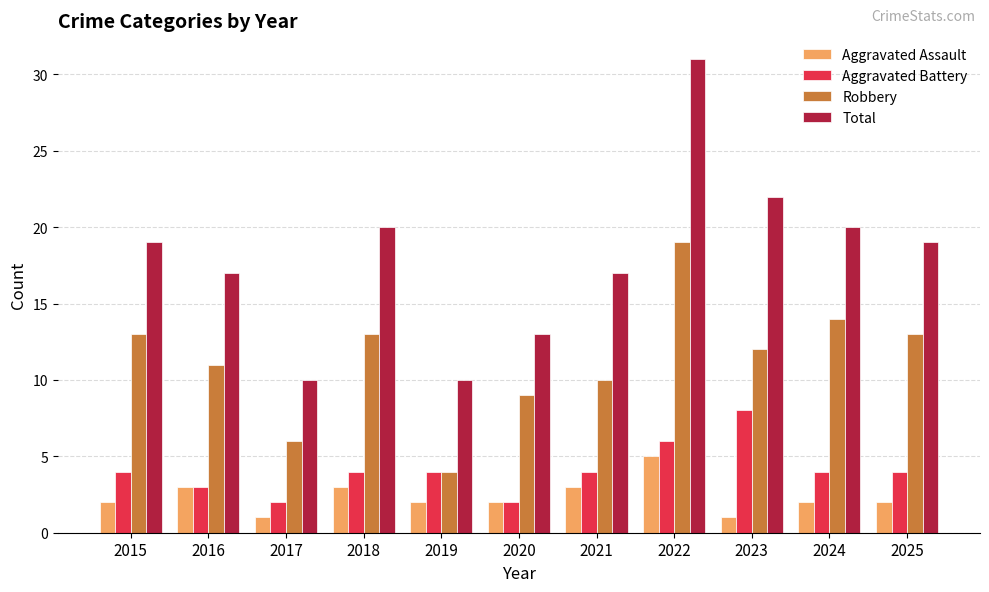

List the series in order of their peak value, lowest first.

Aggravated Assault, Aggravated Battery, Robbery, Total